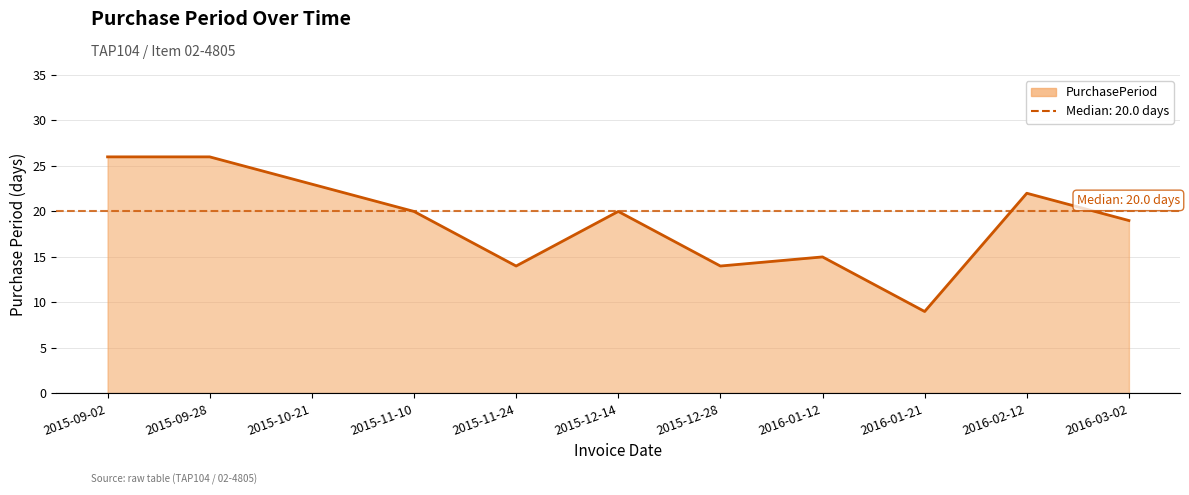

At which category does the chart reach its peak across all series?

2015-09-02